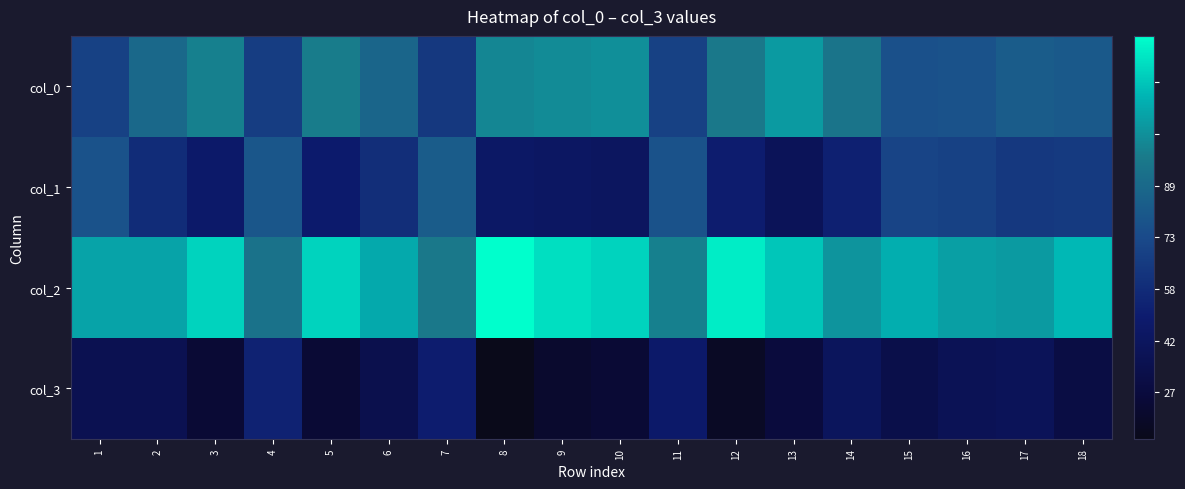

What is the maximum value shown in the chart?

89